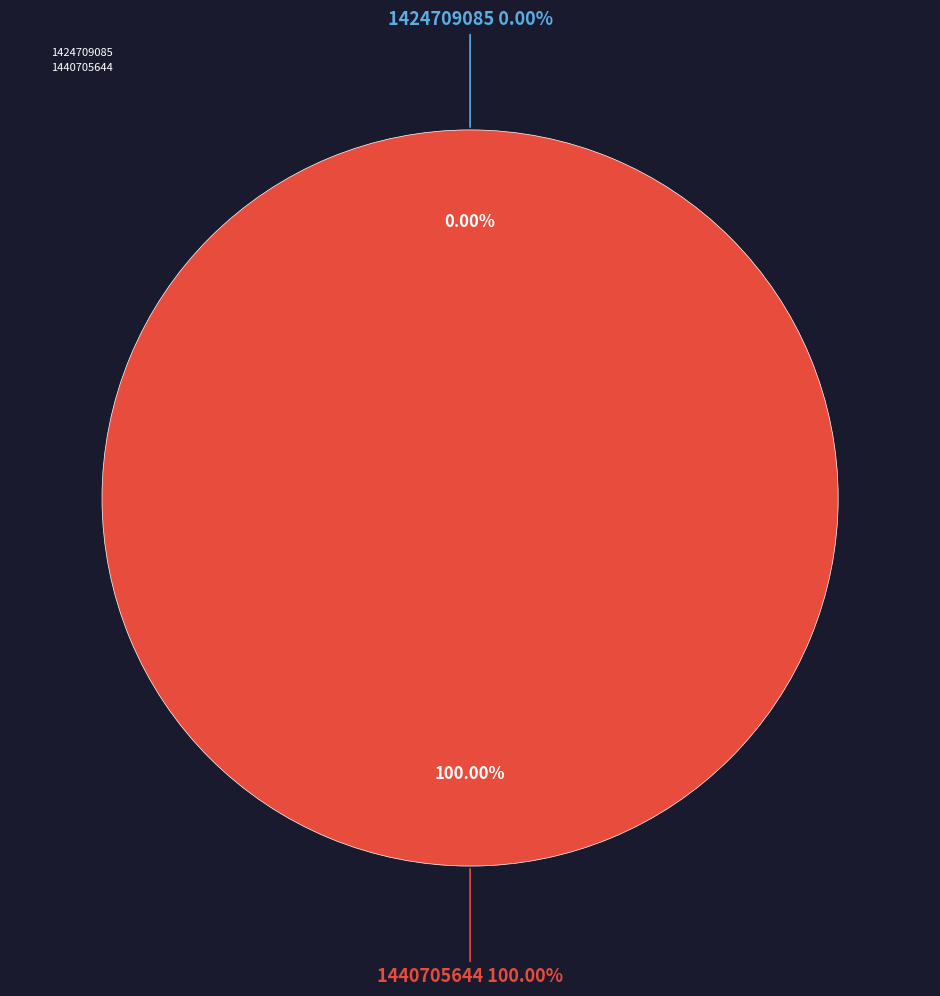

To the nearest percent, what is the average slice percentage?

50%